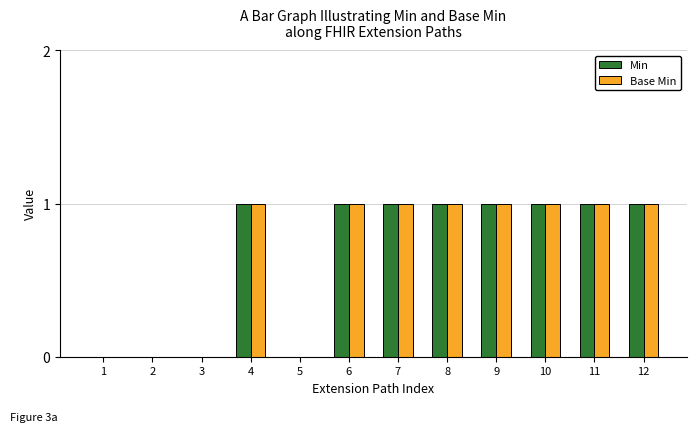

The Min series shows 1 at 4. True or false?

True